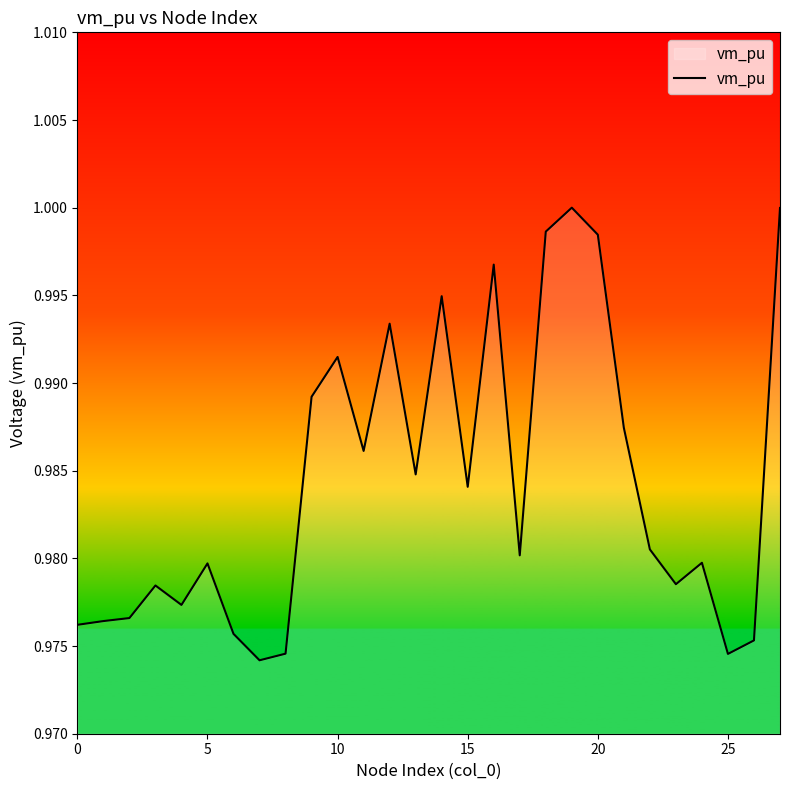

How many lines are shown in the chart?

1